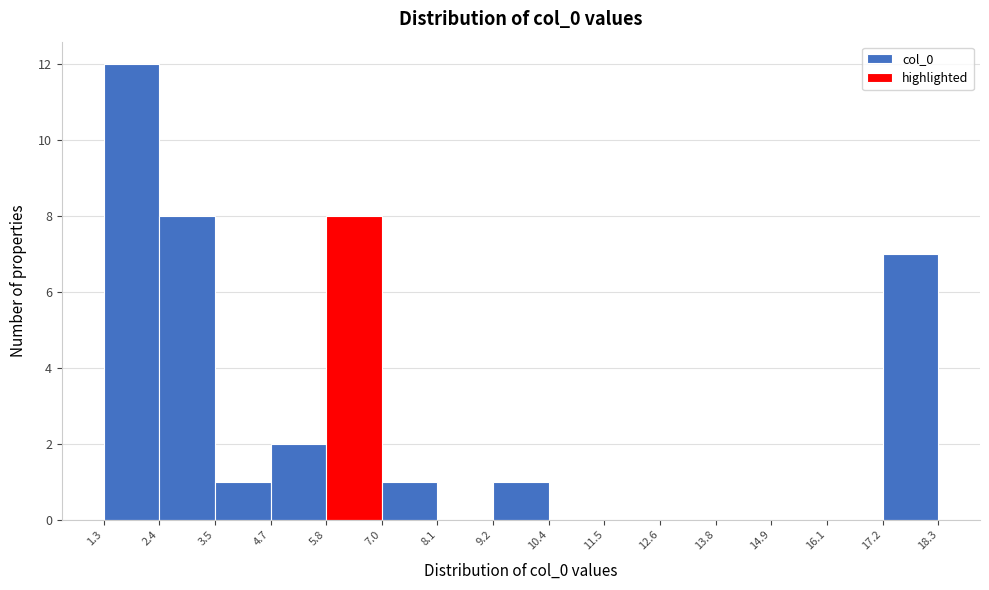

Over which range of the x-axis is the bar tallest?

1.3 to 2.4